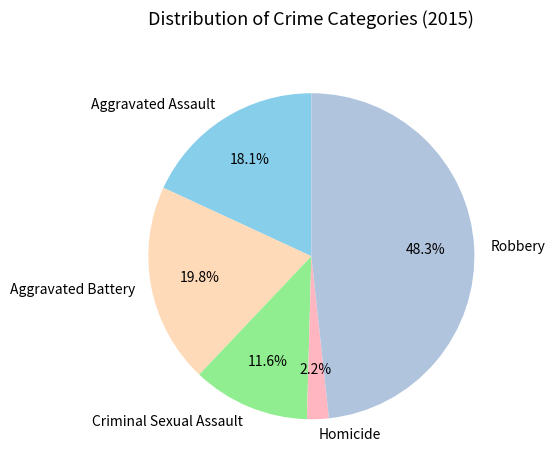

How many slices are in this pie chart?

5